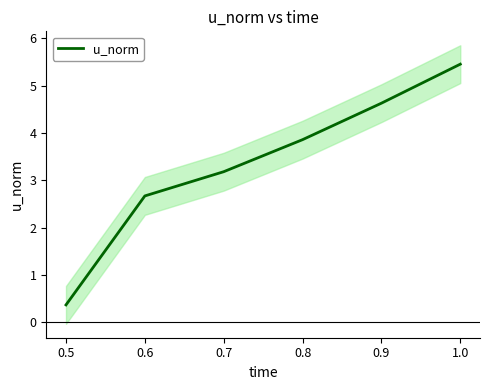

True or false: there are more than 2 points higher than both neighbors.

False